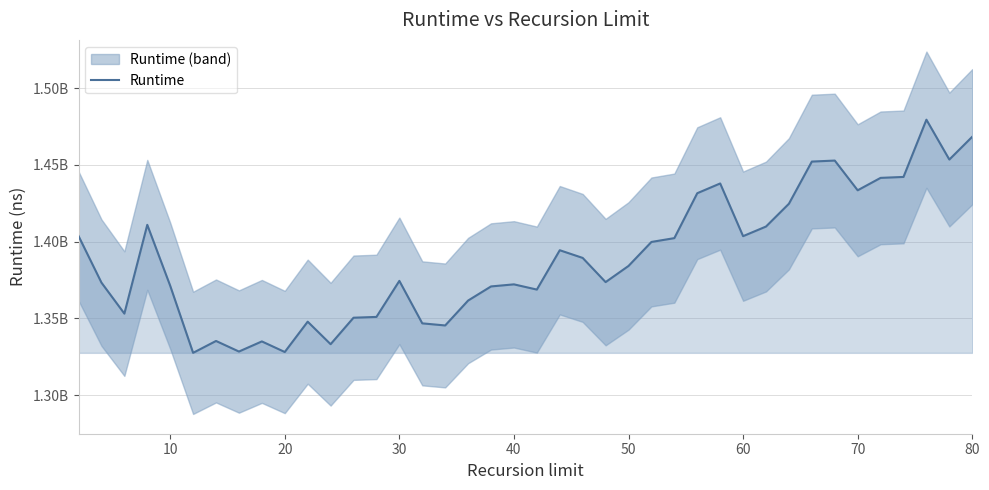

How many data points does each series have?

40